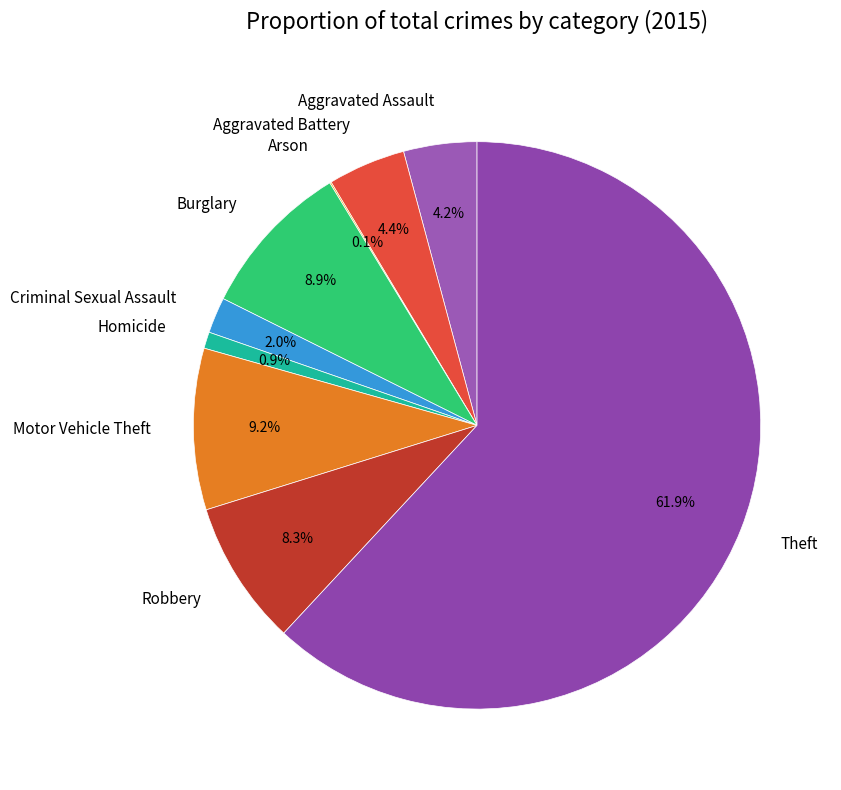

What is the largest slice in the pie chart?

Theft